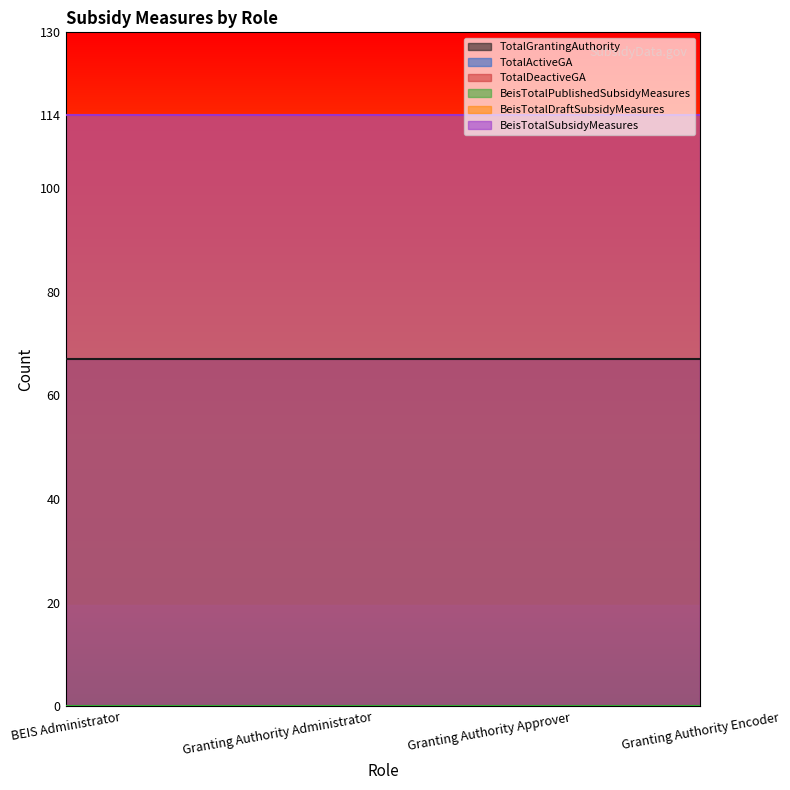

Which series has the largest total across all categories?

BeisTotalDraftSubsidyMeasures